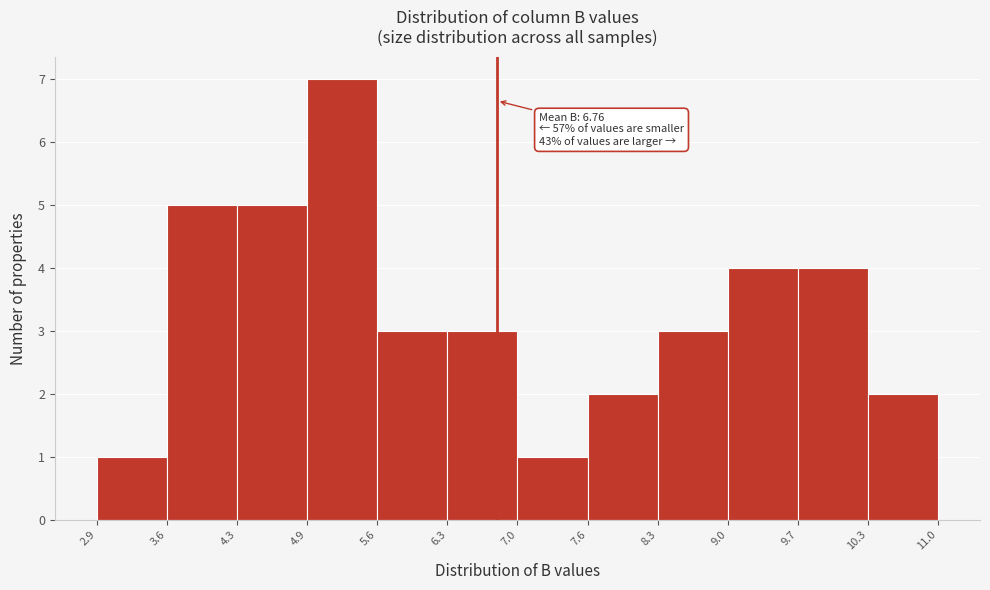

Which range on the x-axis has the tallest bar?

4.9 to 5.6